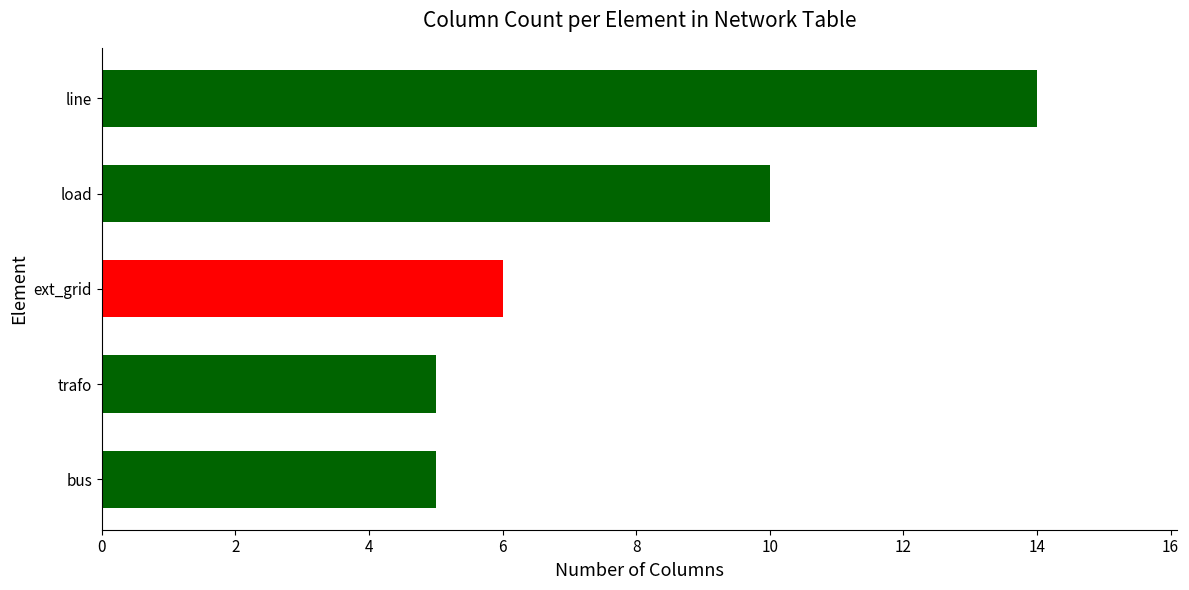

How many data points does each series have?

5